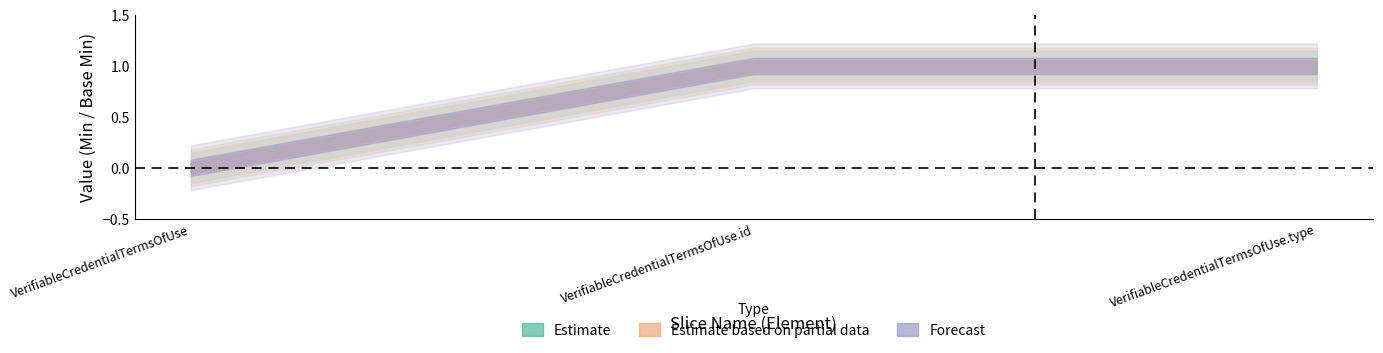

What is the difference between the maximum and minimum values in the Base Min upper series?

1